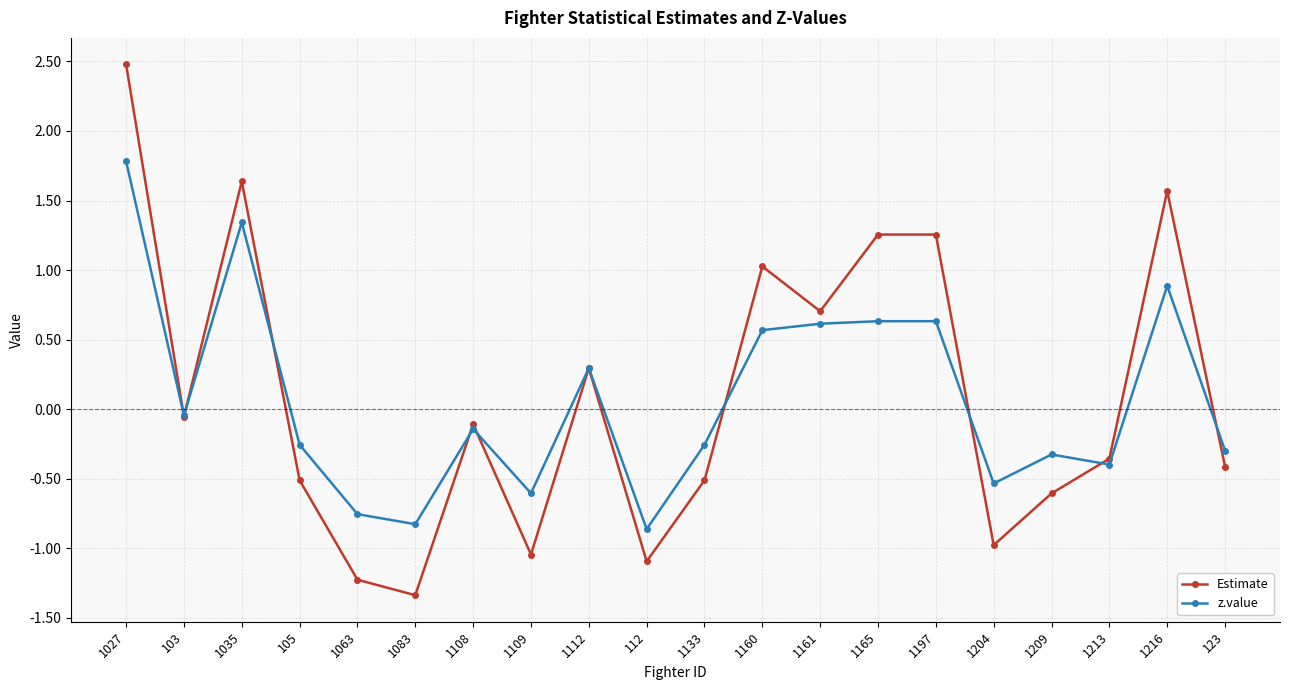

True or false: Estimate has a value of -0.8 at 1133.

False